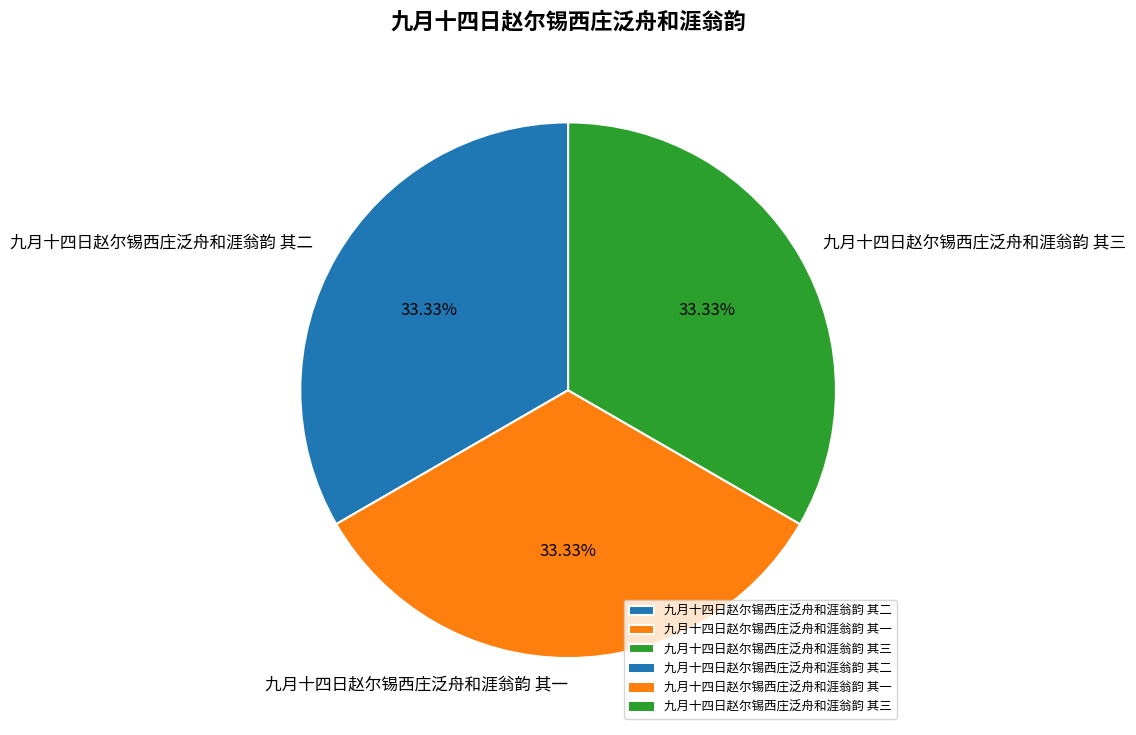

What is the ratio of the value at 九月十四日赵尔锡西庄泛舟和涯翁韵 其三 to the value at 九月十四日赵尔锡西庄泛舟和涯翁韵 其二?

1.0